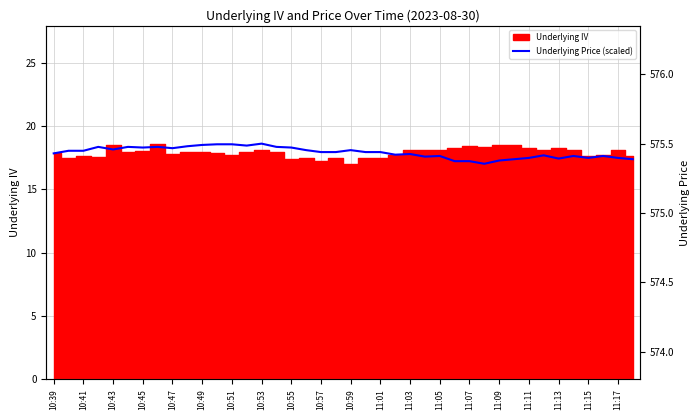

What is the value of the 39th point from the left?

17.5